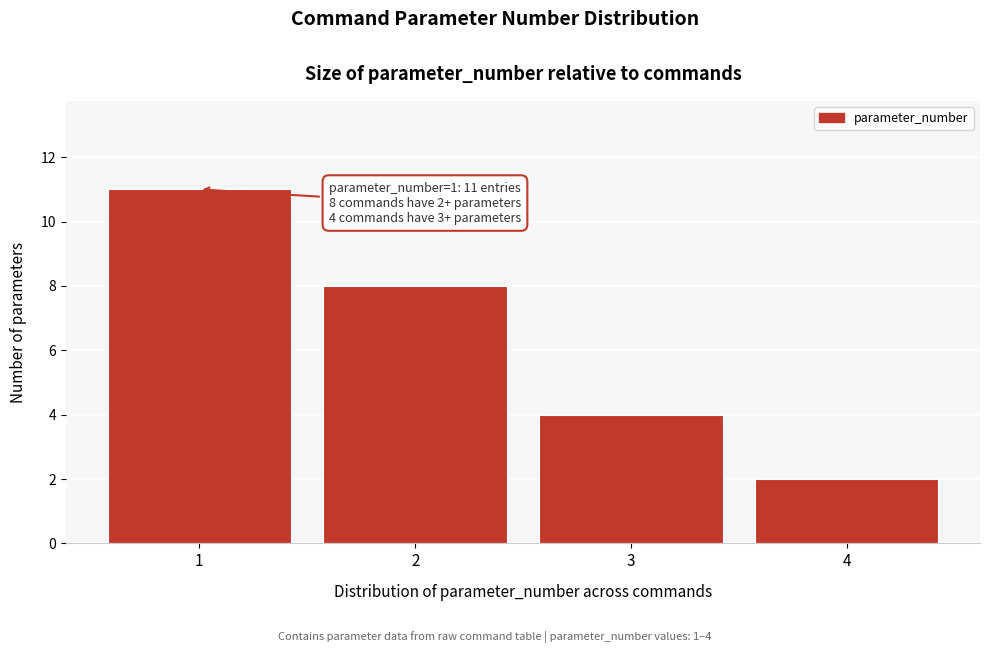

Reading right to left, what are all the values shown in this chart?

4=2	3=4	2=8	1=11